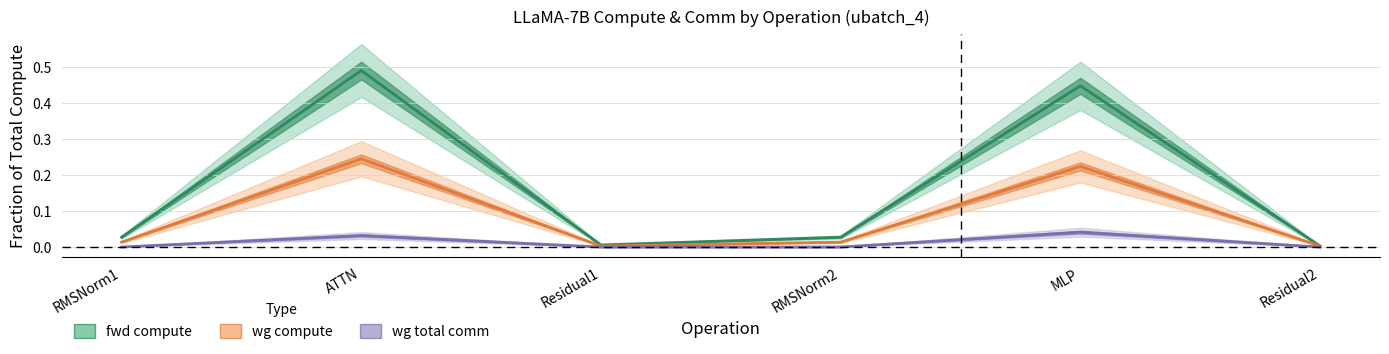

True or false: wg compute and wg total comm intersect in this chart.

False